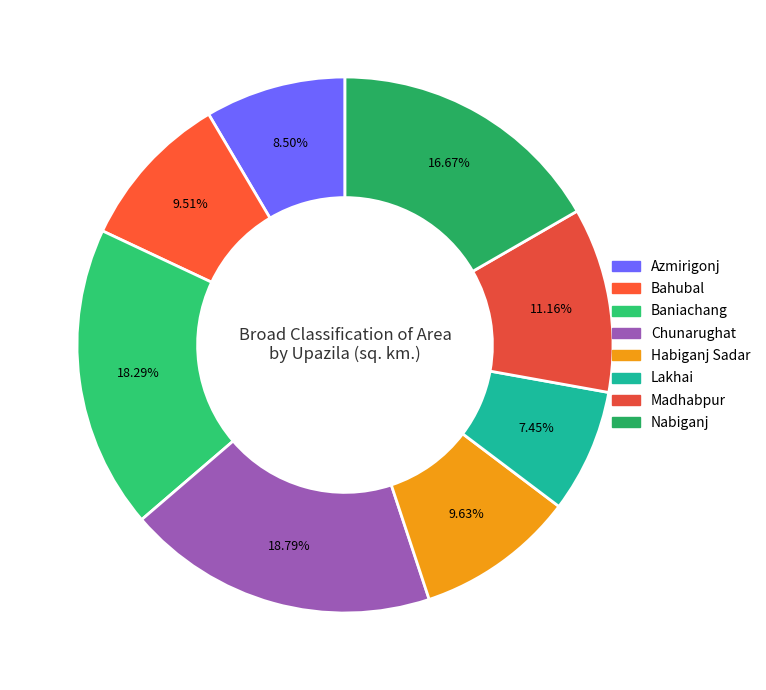

To the nearest percent, what is the difference between the Baniachang and Chunarughat slice percentages?

1%